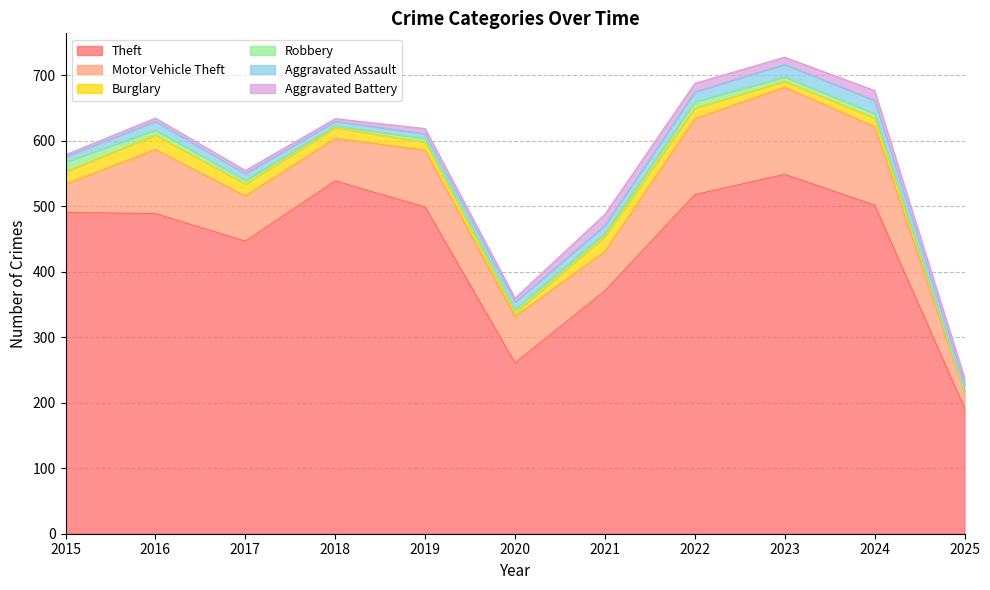

Is it true that Aggravated Battery equals 4 at 2018?

True